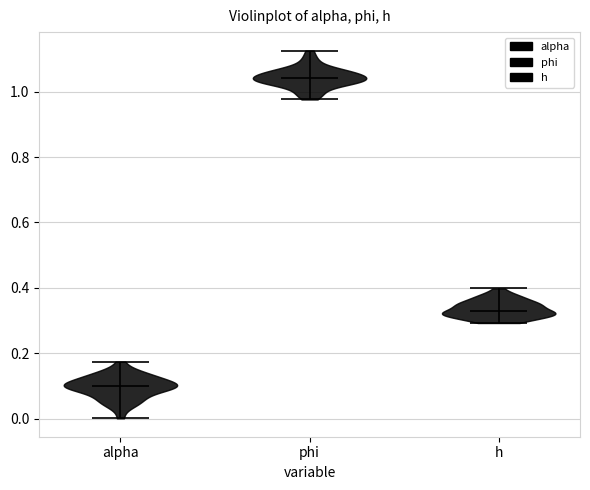

Which violin has the highest median line?

phi